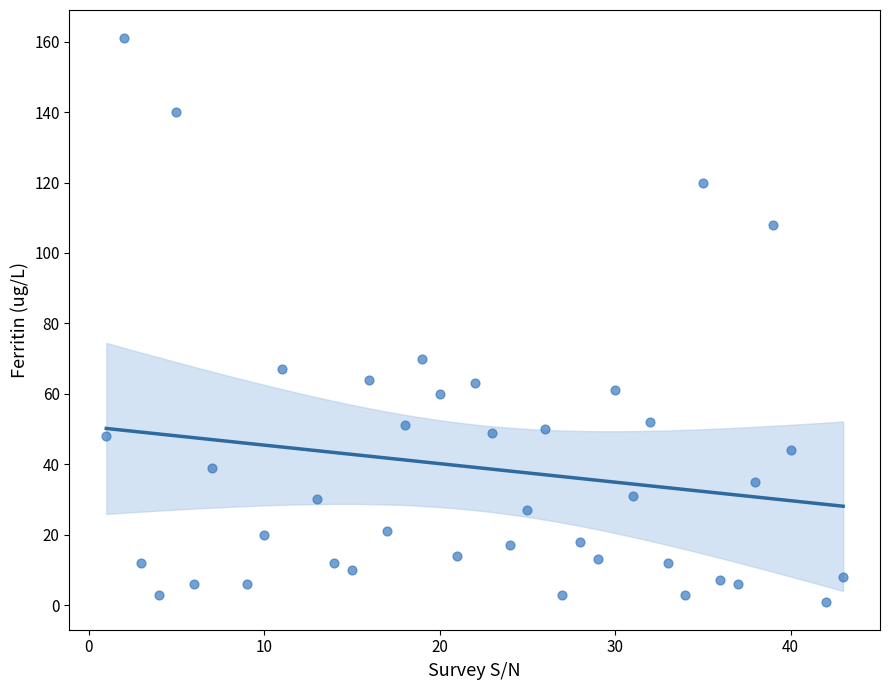

What Y value in the scatter plot is closest to 81?

70